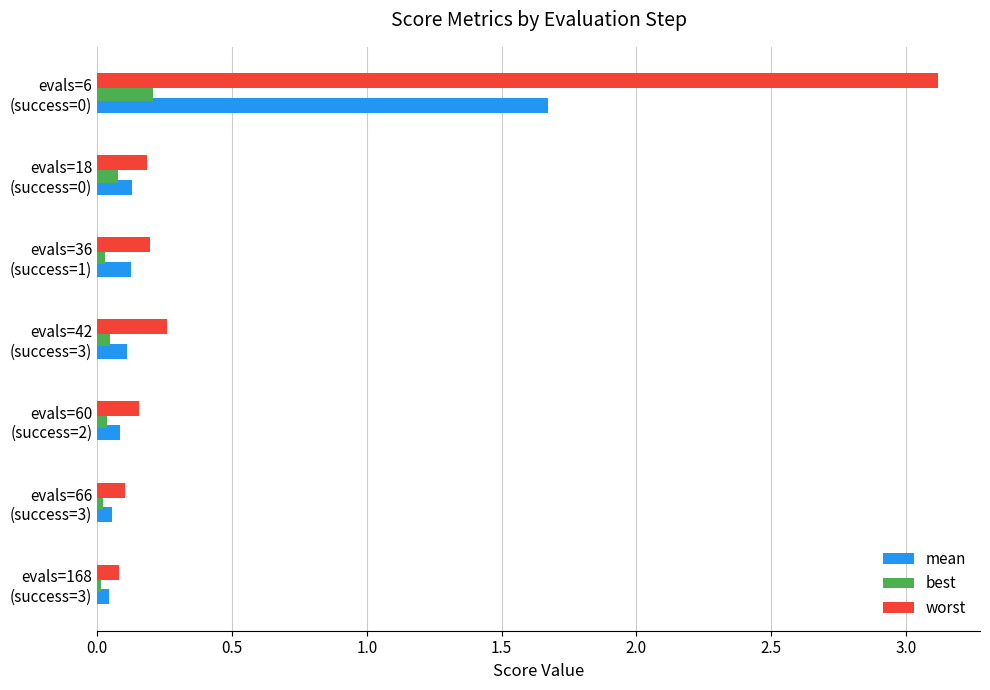

Rank the series by their average value, from lowest to highest.

best, mean, worst